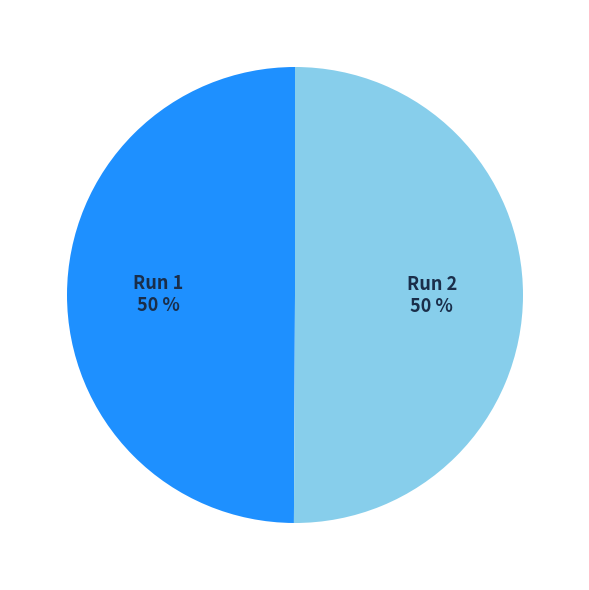

To the nearest percent, what portion does Run 2 represent?

50%